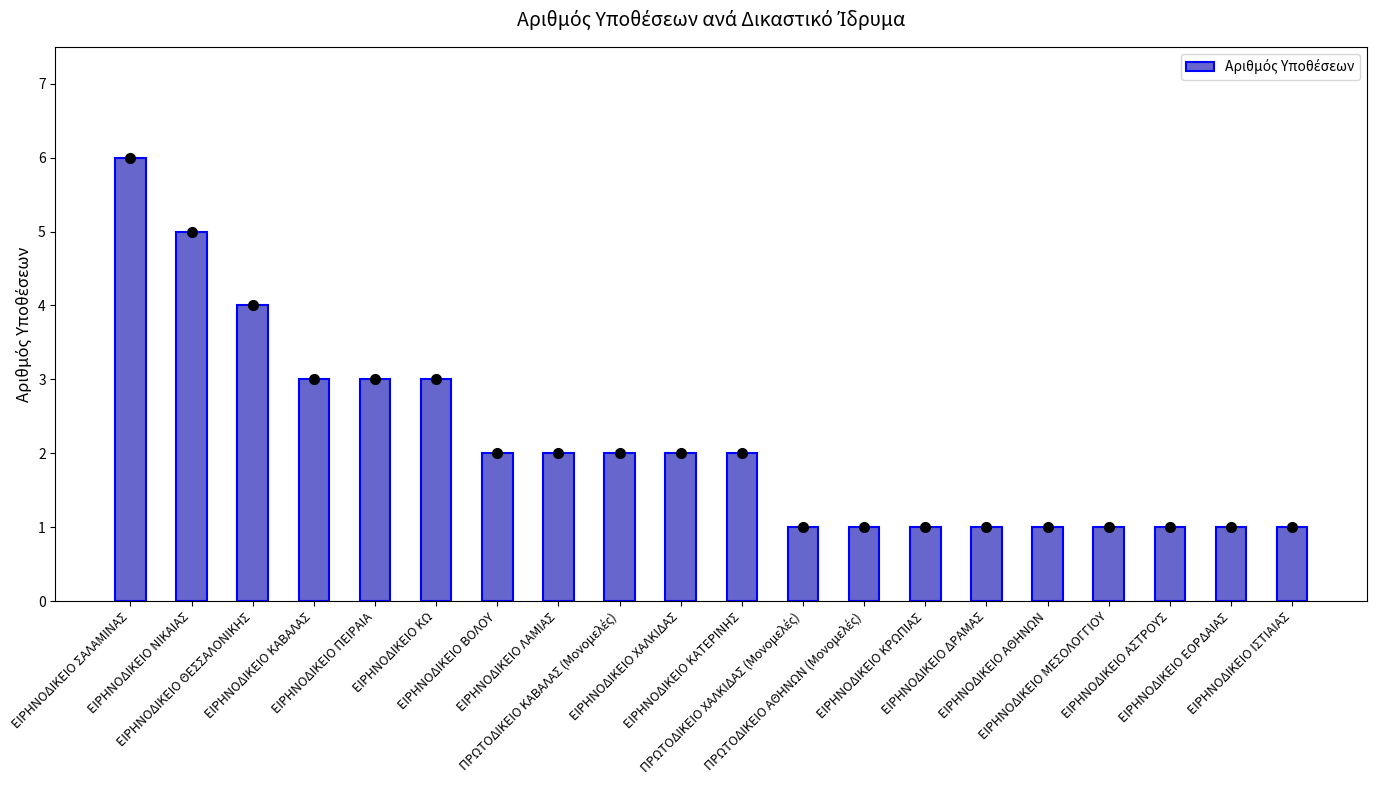

Reading left to right, list all the values displayed in this chart.

6	5	4	3	3	3	2	2	2	2	2	1	1	1	1	1	1	1	1	1